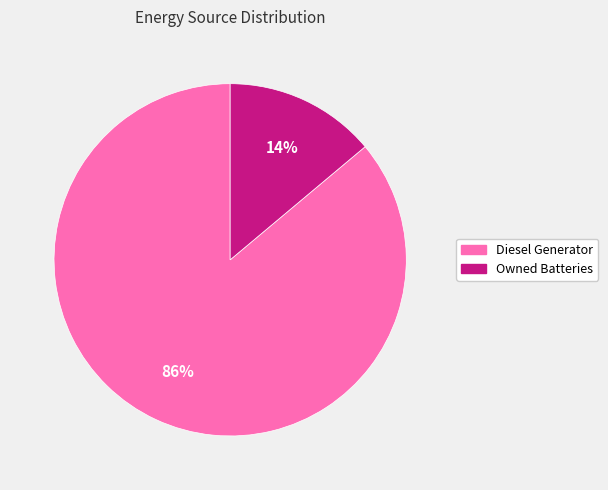

Count the number of slices in the pie.

2